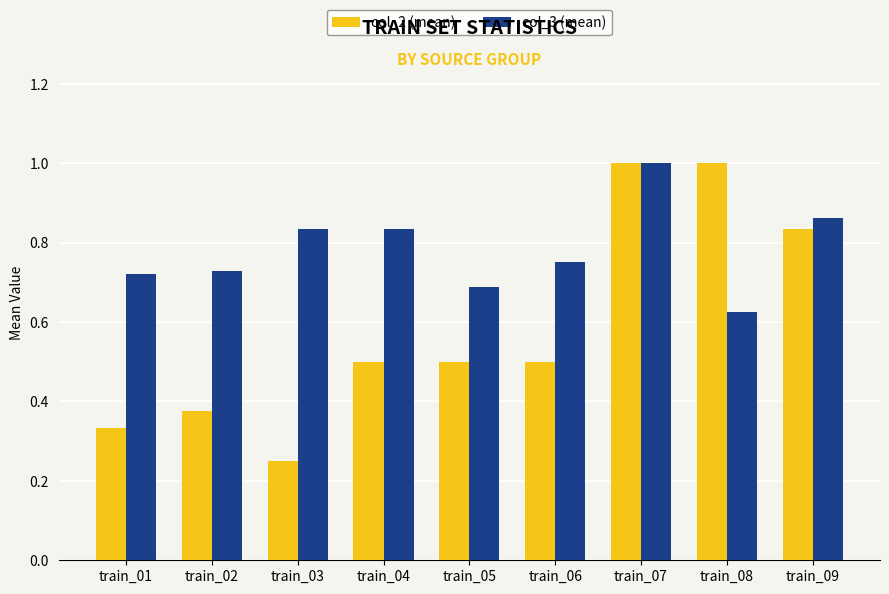

What is the sum of the col_3 (mean) values at train_09 and train_05?

1.5